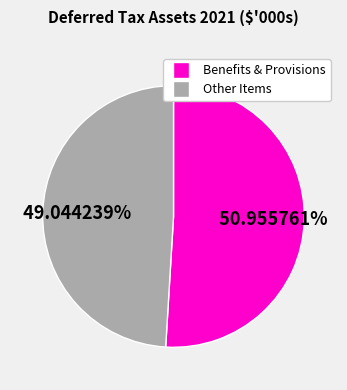

Does any single category account for the majority?

Yes